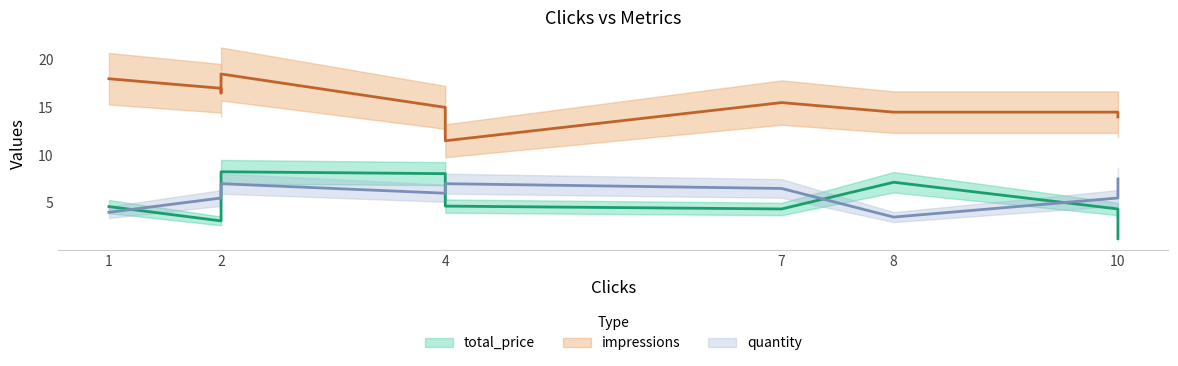

Between which two adjacent categories do total_price and quantity first intersect?

1 and 2